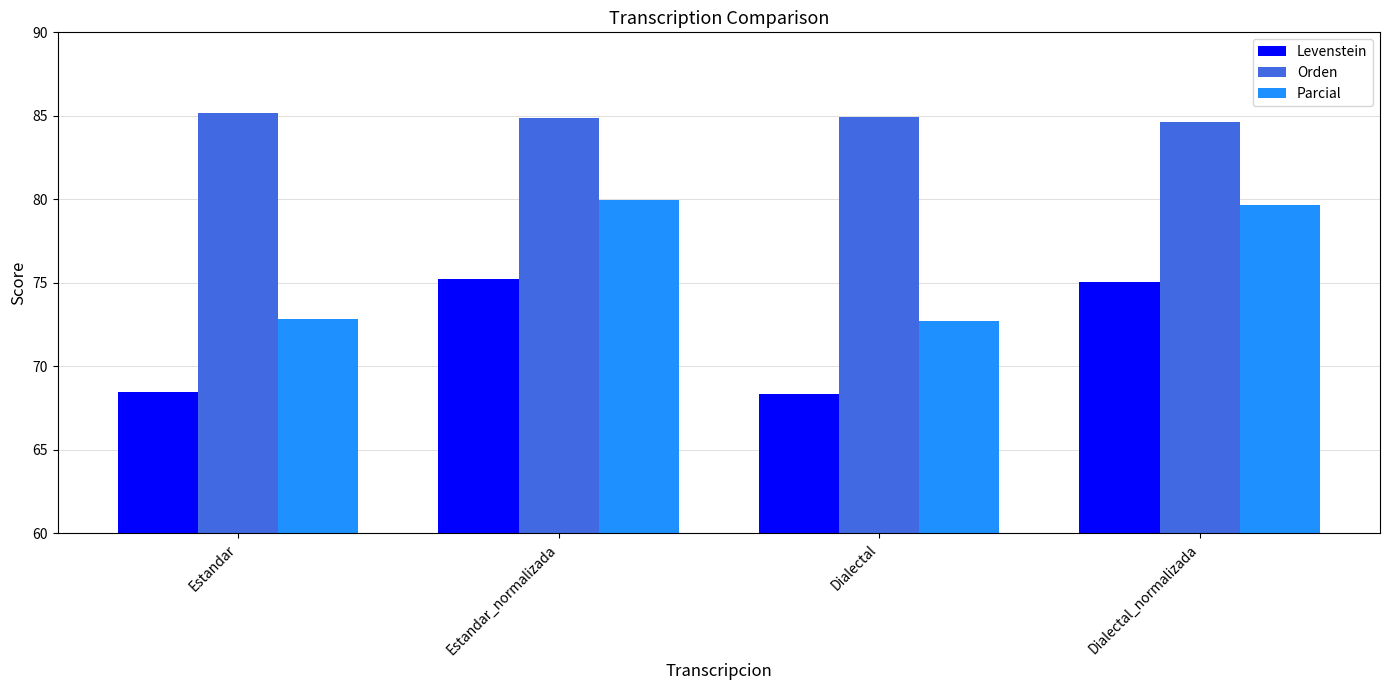

What is the total value across all series at Estandar_normalizada?

240.0